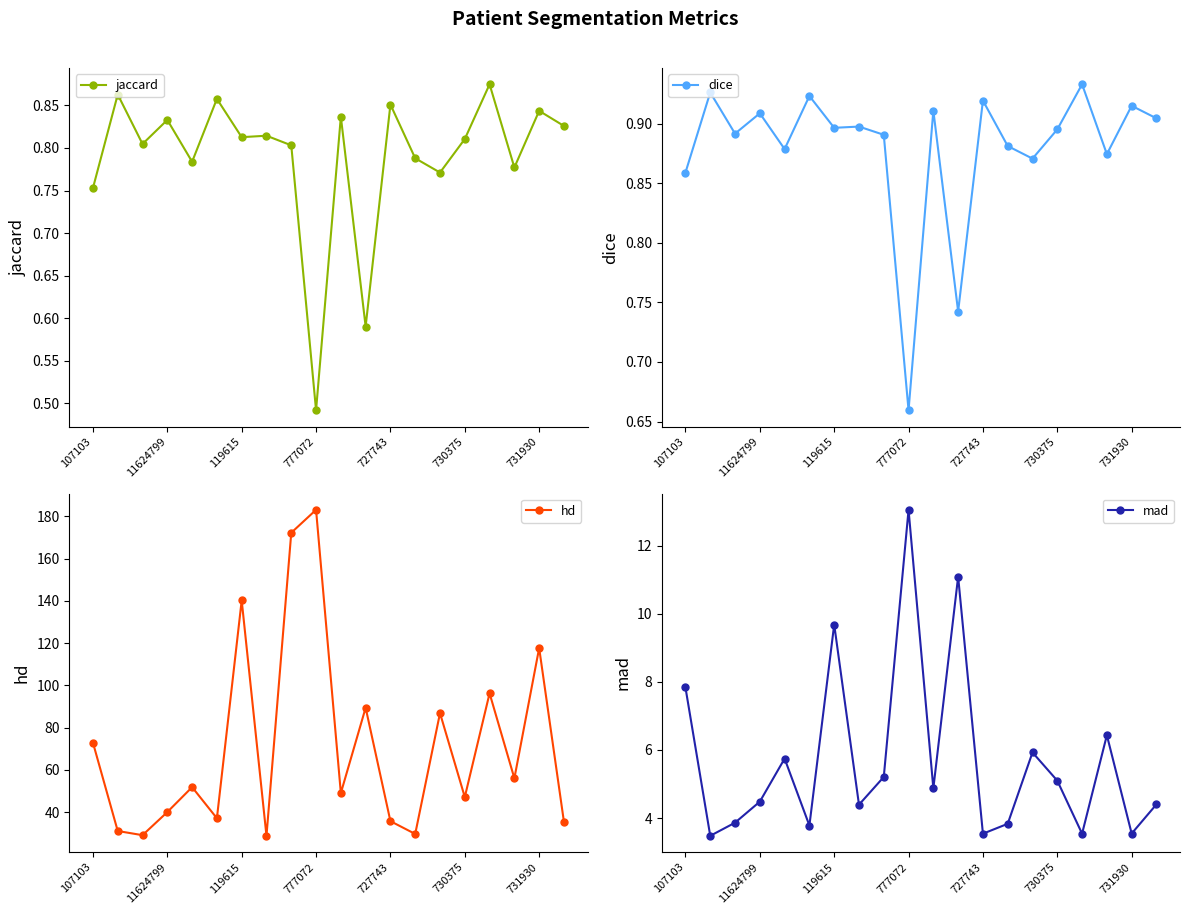

Is it true that hd equals 24.3 at 777072?

False